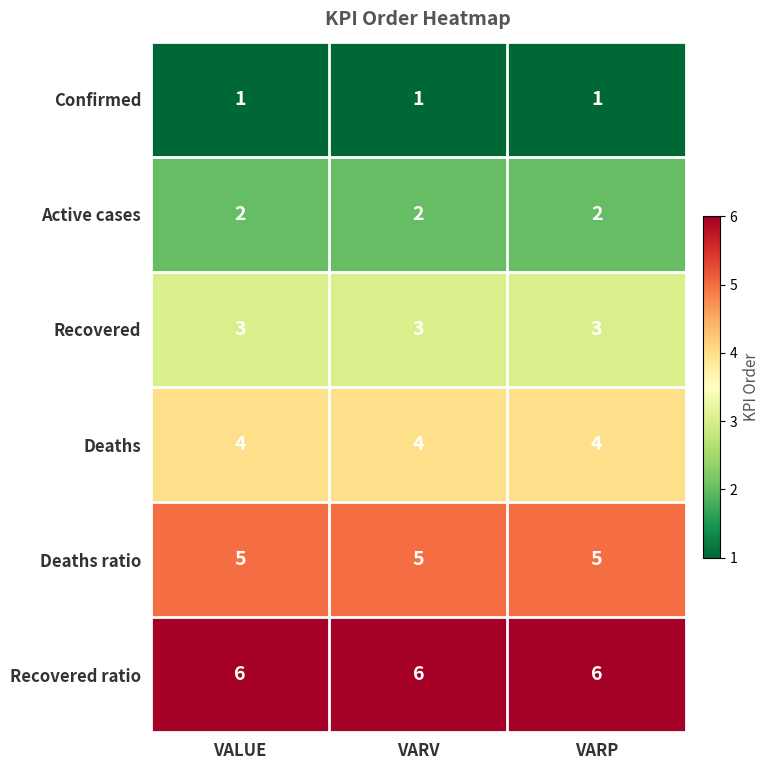

The value of Active cases at VARP is 2. True or false?

True